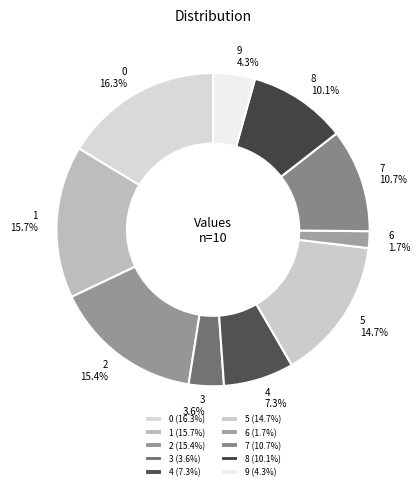

Count the number of slices in the pie.

10